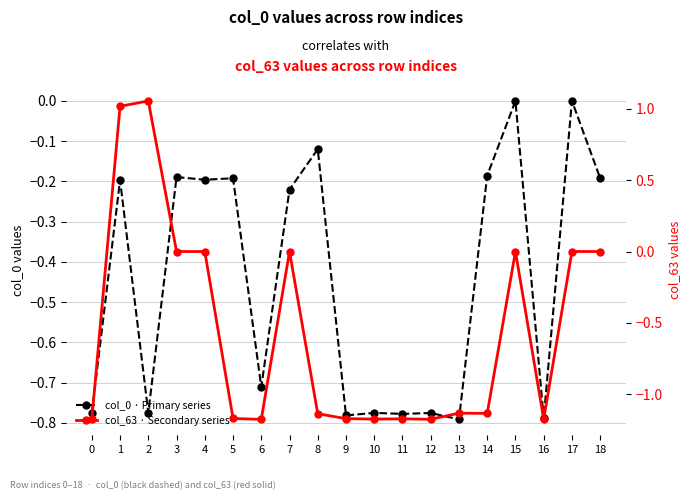

True or false: col_63 · Secondary series has more than 0 points higher than both neighbors.

True